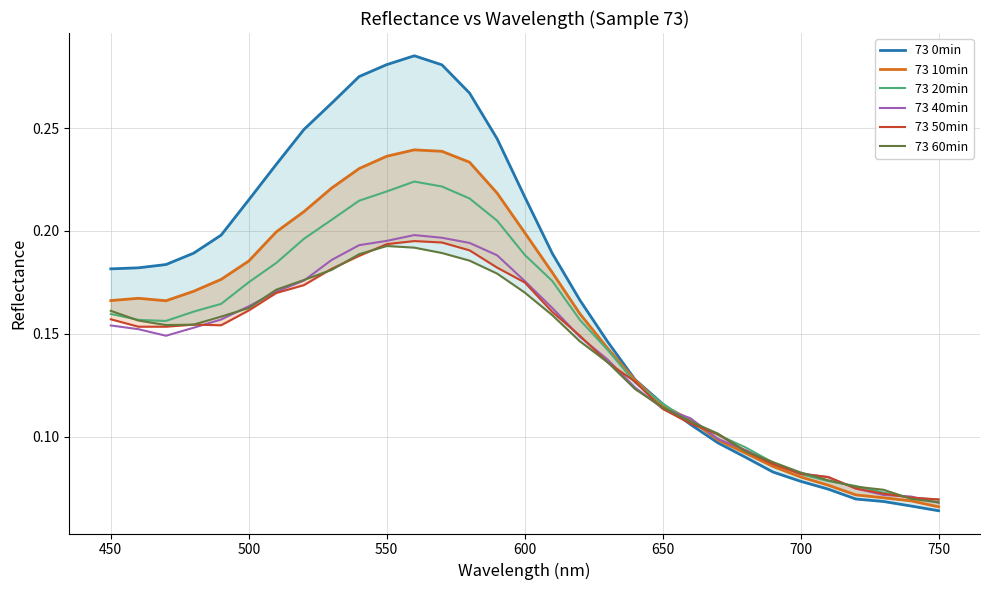

What is the sum of all 73 20min values?

4.6